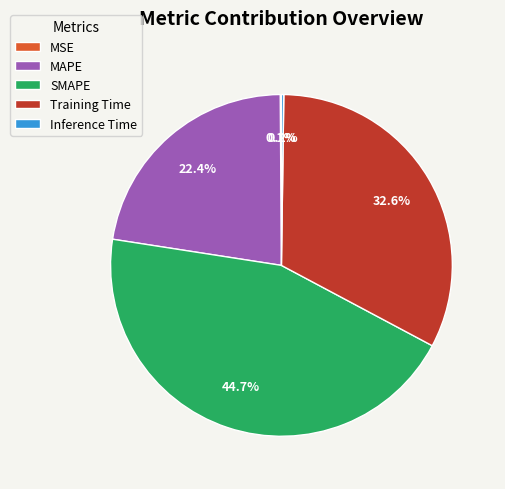

To the nearest percent, what is the average slice percentage?

20%